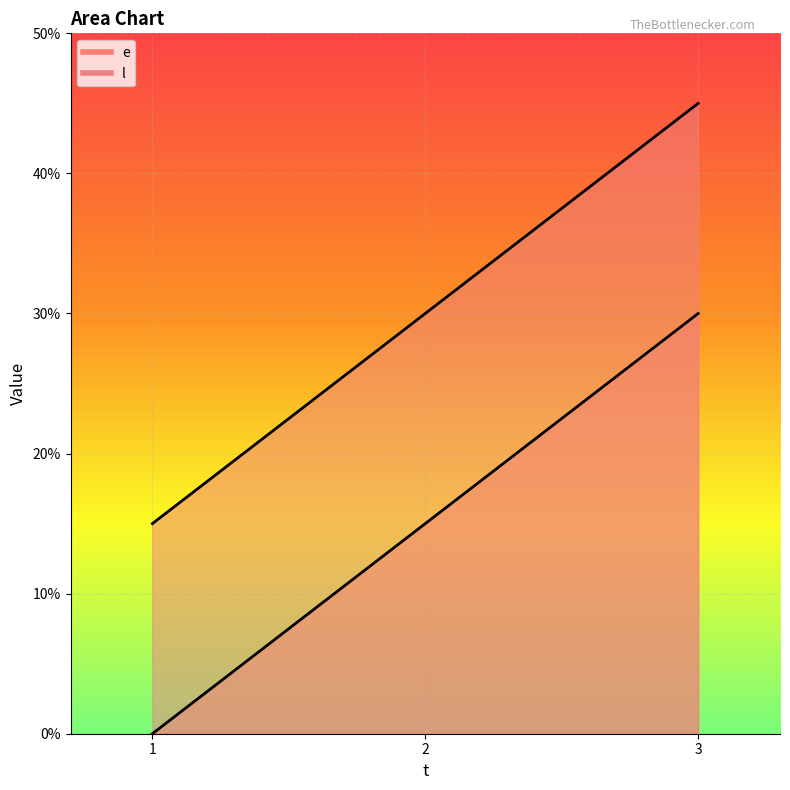

At 1, list the series in order from smallest to largest.

e, l